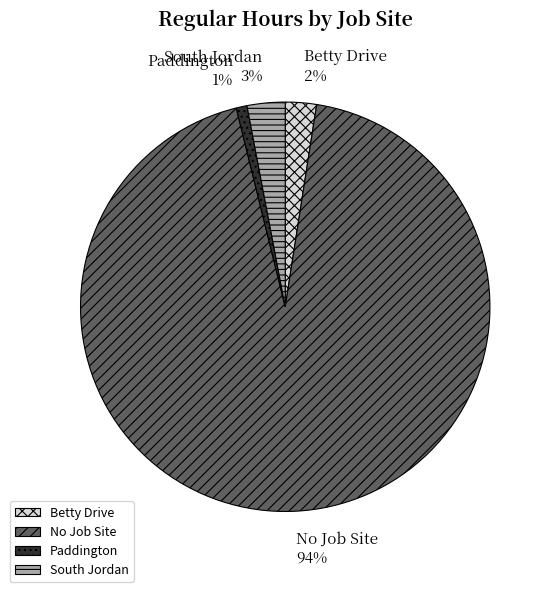

Which has a higher value, No Job Site or South Jordan?

No Job Site